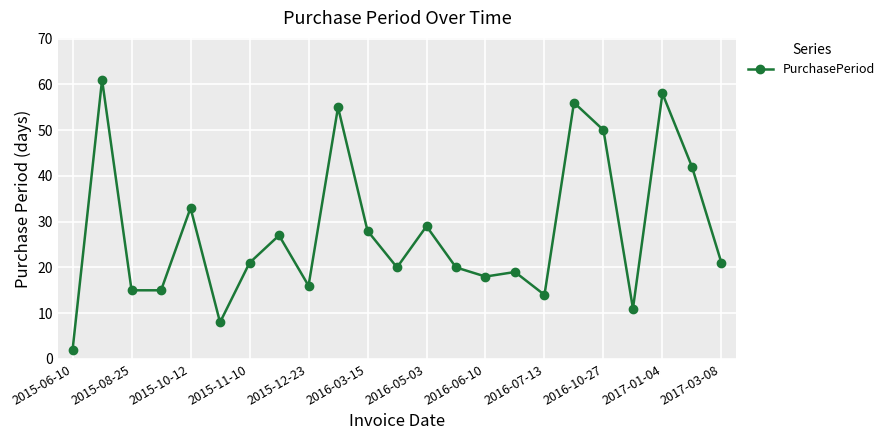

Reading right to left, transcribe all the data shown in this chart.

21	42	58	11	50	56	14	19	18	20	29	20	28	55	16	27	21	8	33	15	15	61	2